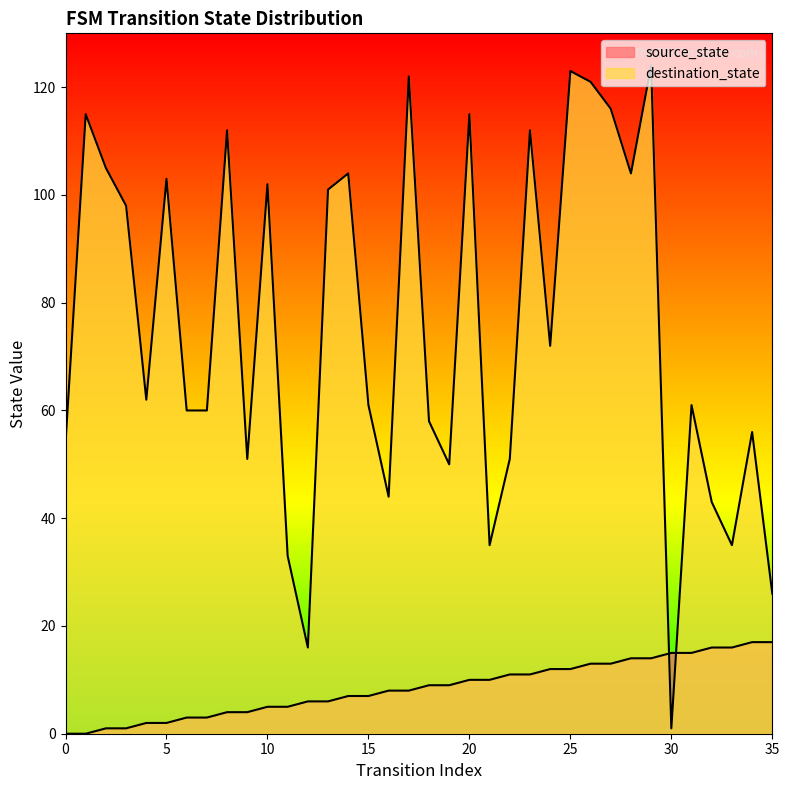

The value of destination_state at 8 is 185. True or false?

False